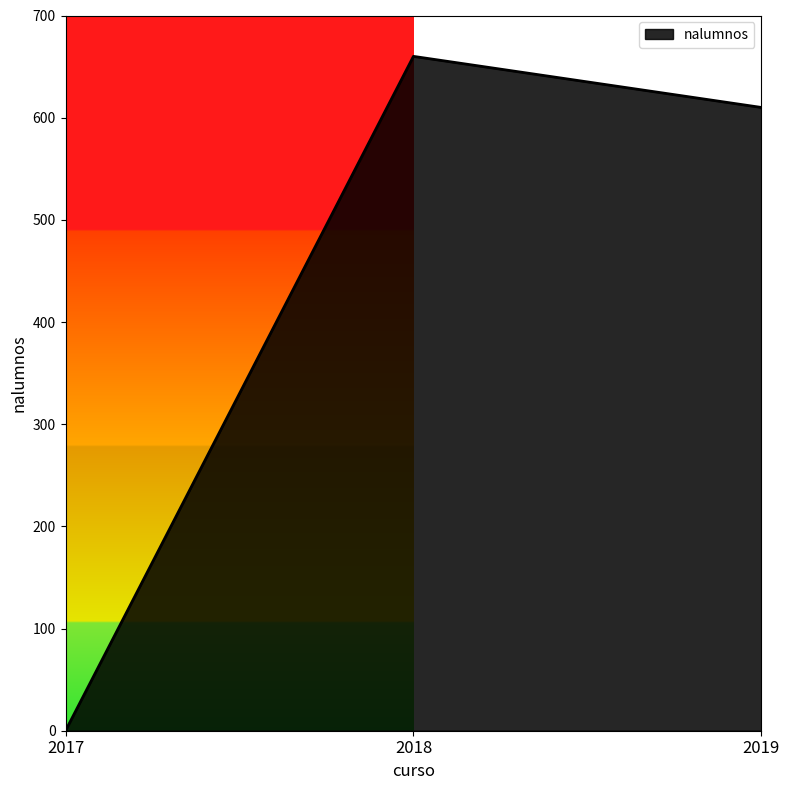

How many positive values are there?

2